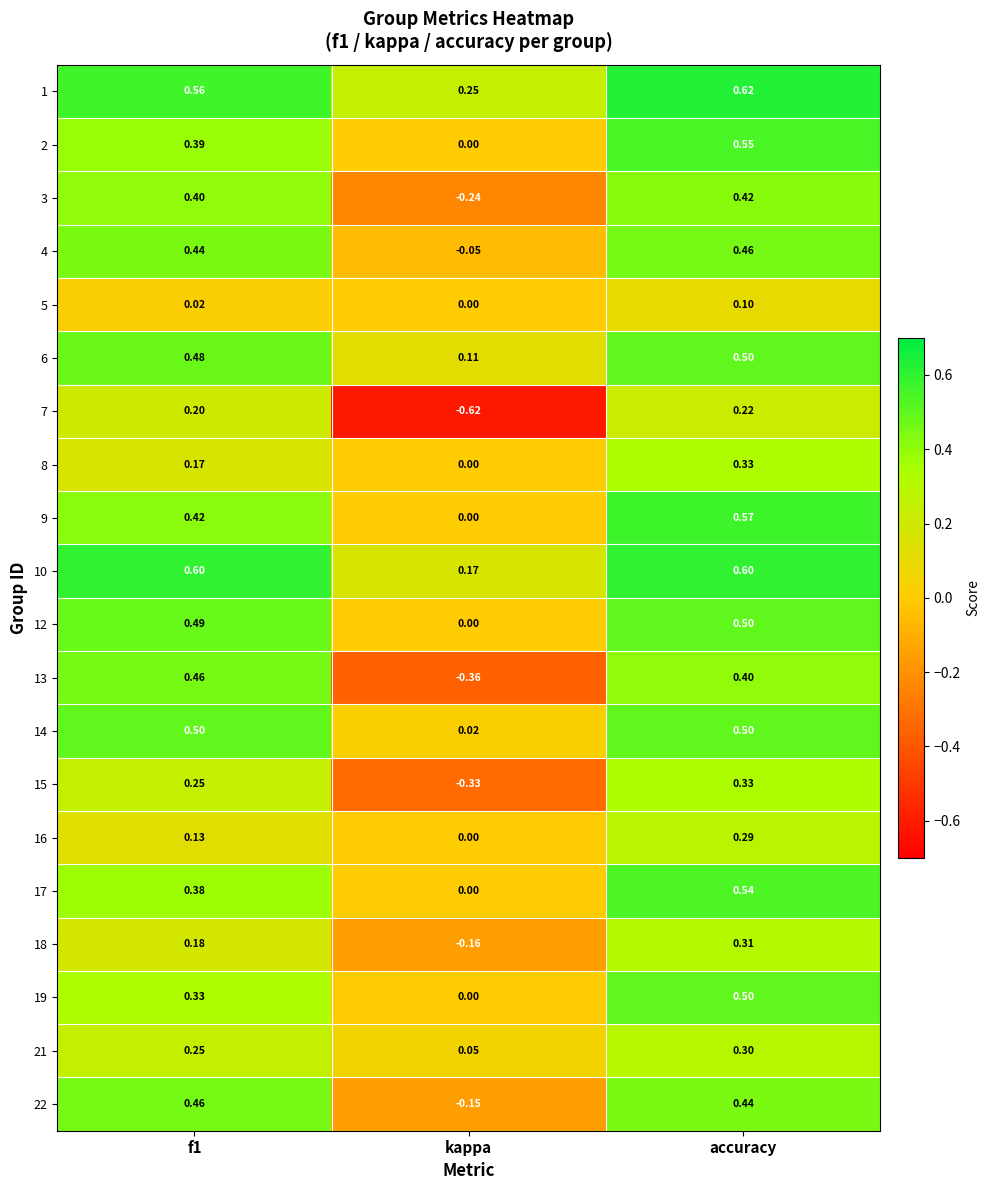

Is the value of 1 at kappa greater than the value of 6 at kappa?

Yes